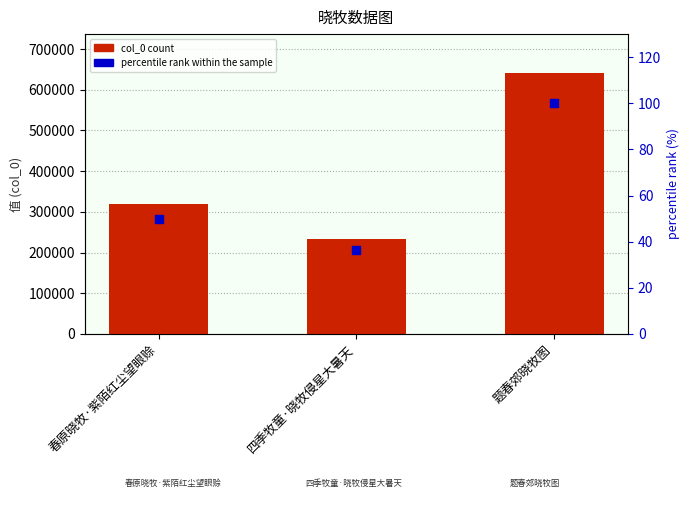

Which series contains the highest Y value?

col_0